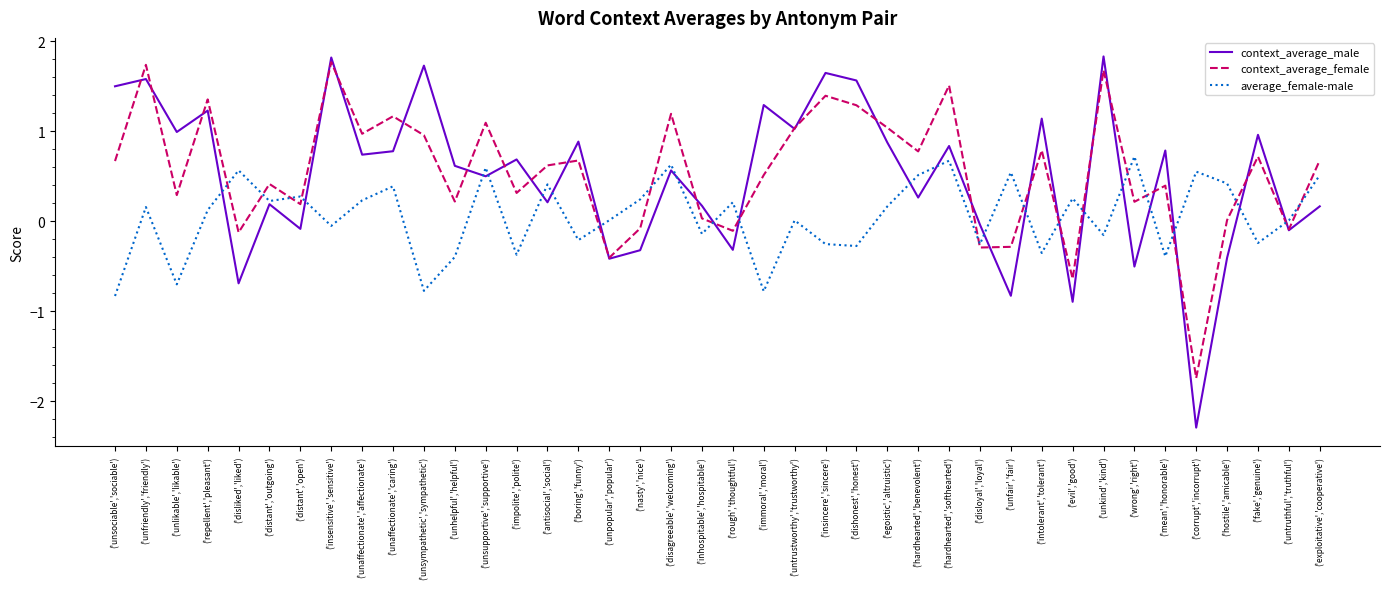

How many interior local valleys does the context_average_female series have?

14